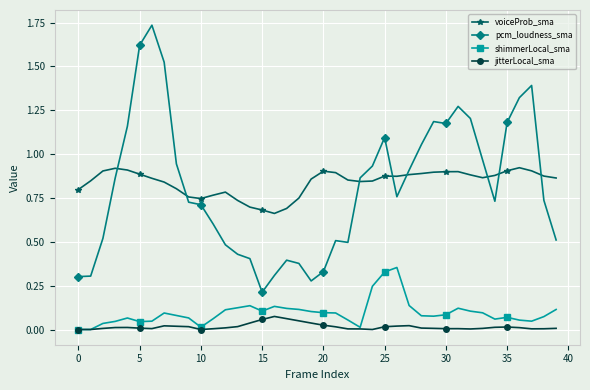

How many lines are shown in the chart?

4